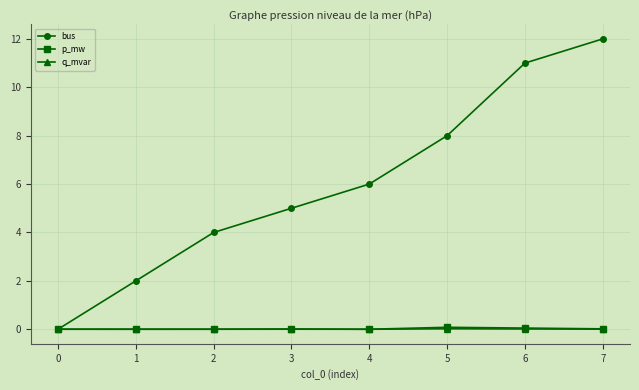

Which series has the largest total across all categories?

bus